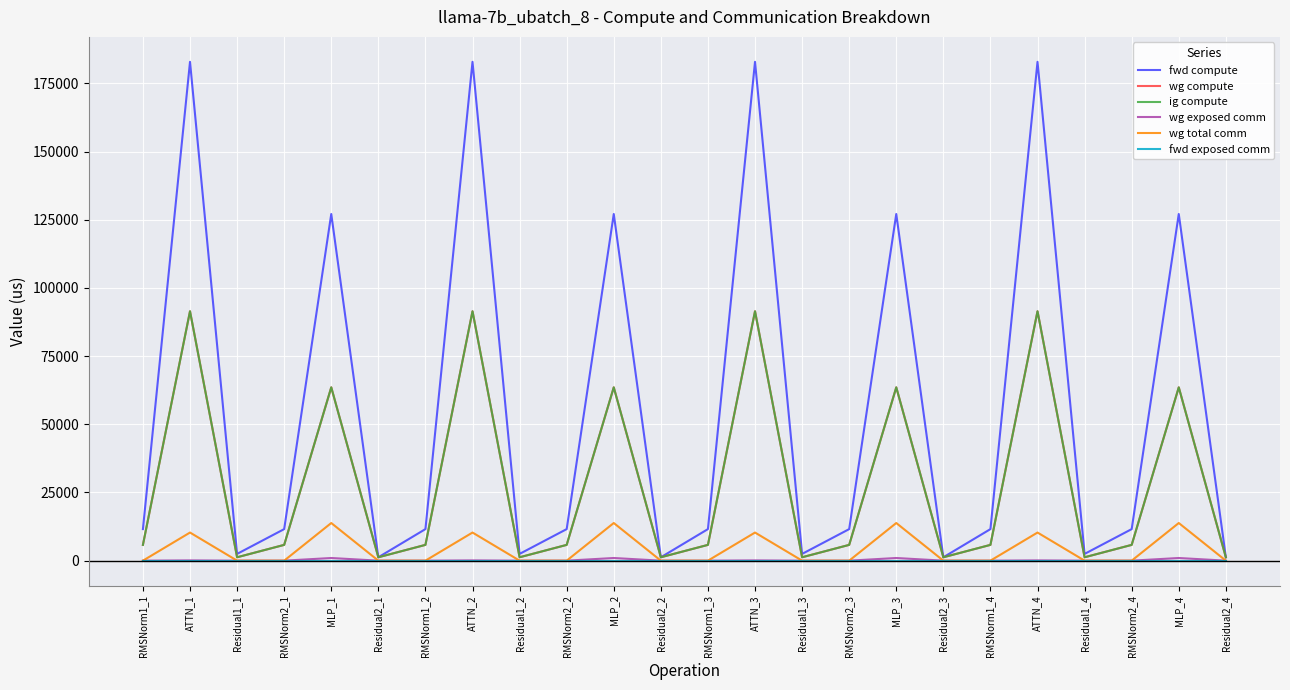

True or false: wg compute and fwd exposed comm intersect in this chart.

False